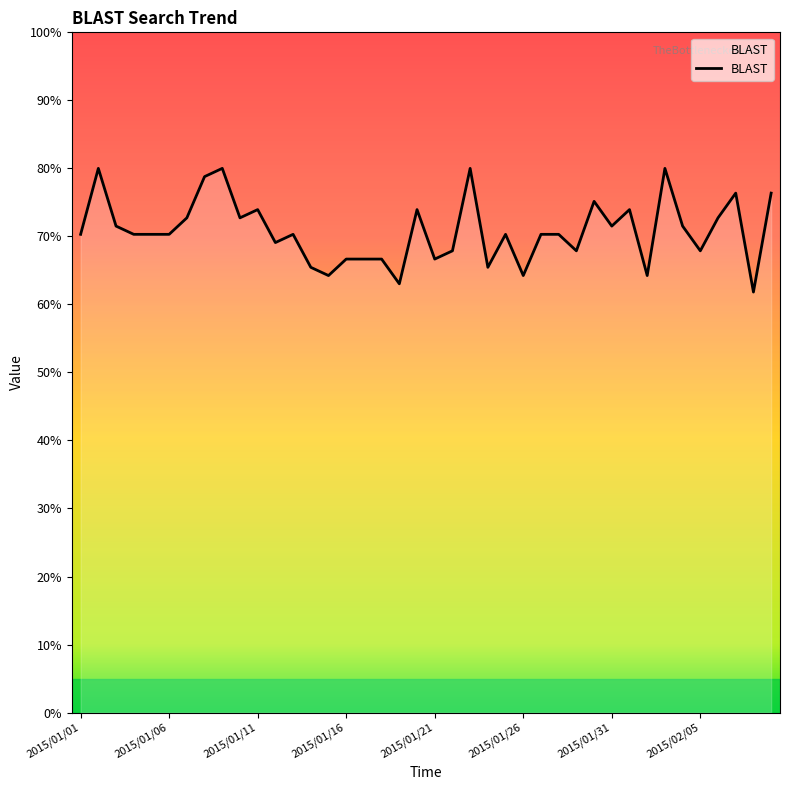

What is the minimum value shown in the chart?

61.8